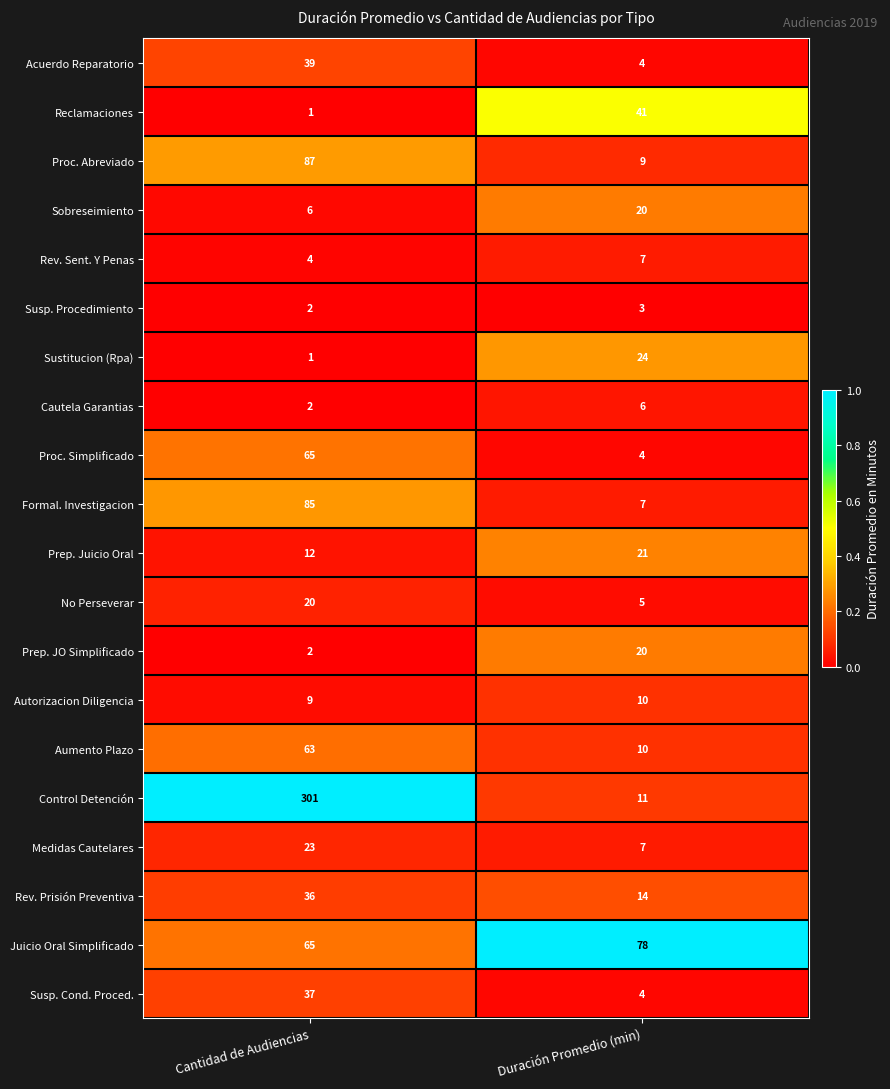

The Medidas Cautelares series shows 23 at Cantidad de Audiencias. True or false?

True